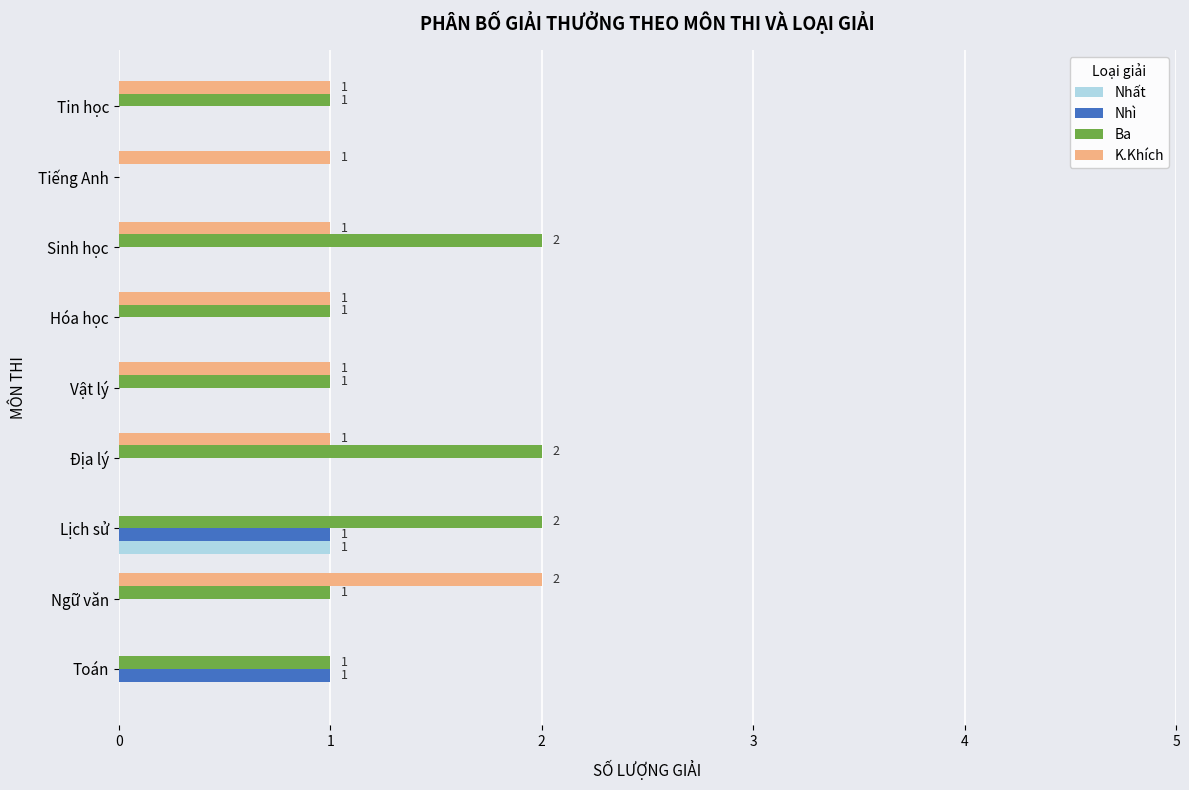

Which series changed the most between Sinh học and Tin học?

Ba